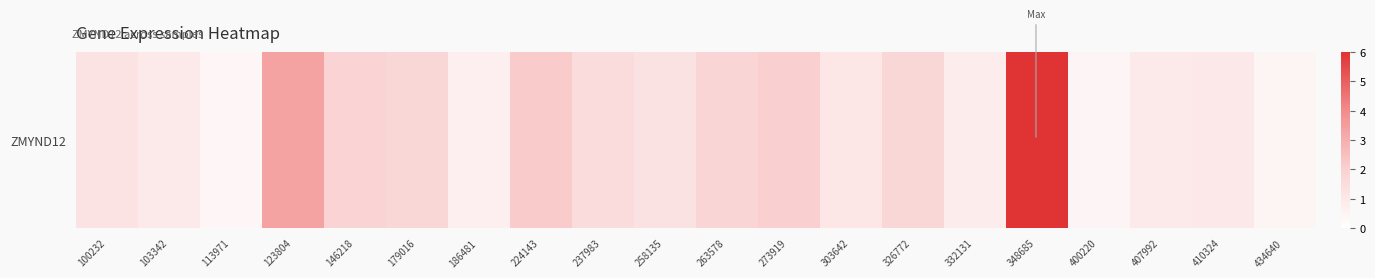

Reading left to right, extract all data points from this chart.

100232=1.2	103342=0.9	113971=0.4	123804=3.4	146218=1.9	179016=1.8	186481=0.7	224143=2.2	237983=1.5	258135=1.2	263578=1.8	273919=2.0	303642=1.1	326772=1.7	332131=0.8	348685=6.0	400220=0.4	407992=0.9	410324=1.0	434640=0.5